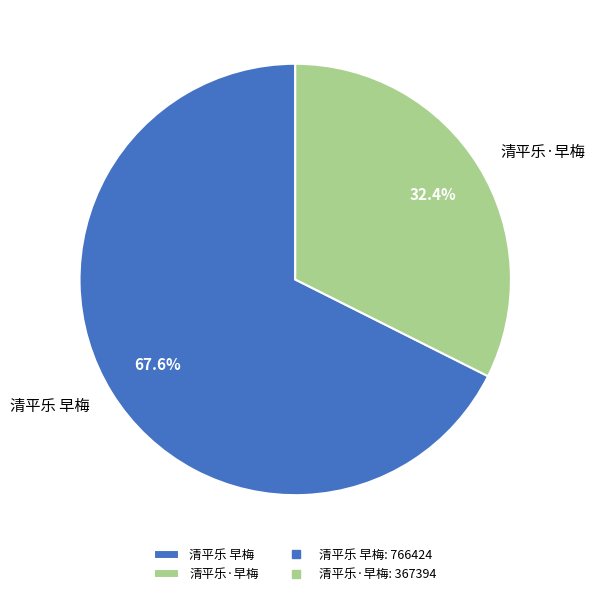

Which has a higher value, 清平乐 早梅 or 清平乐·早梅?

清平乐 早梅